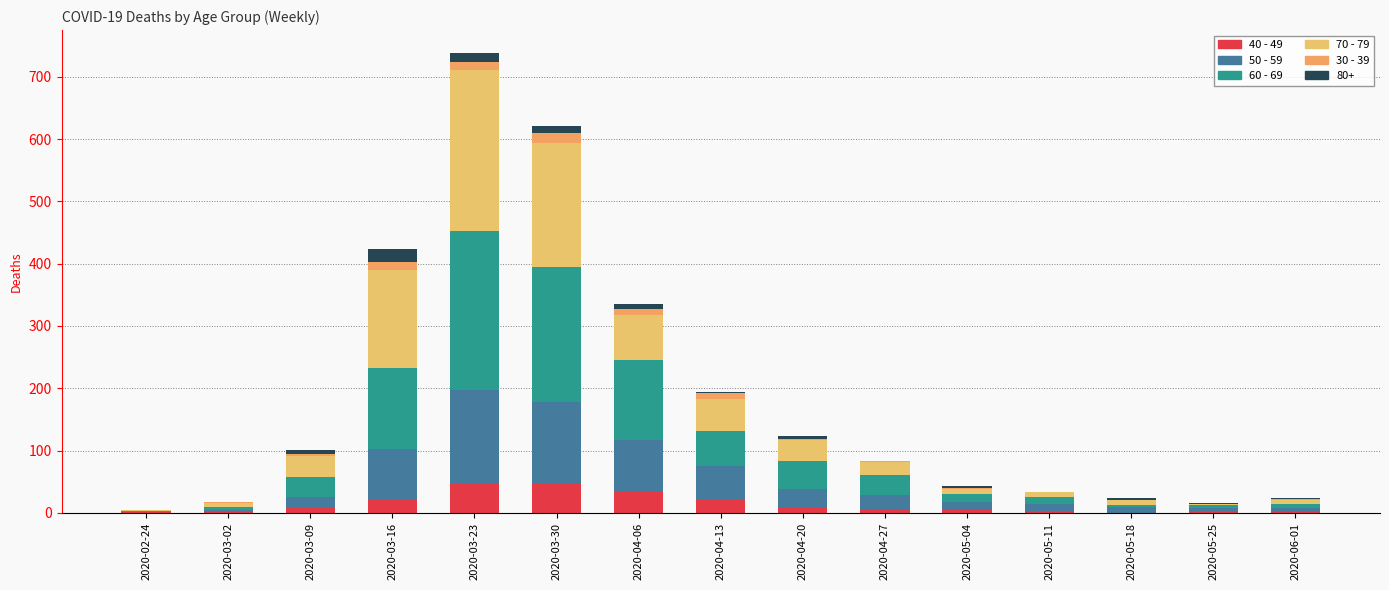

What is the sum of all 40 - 49 values?

208